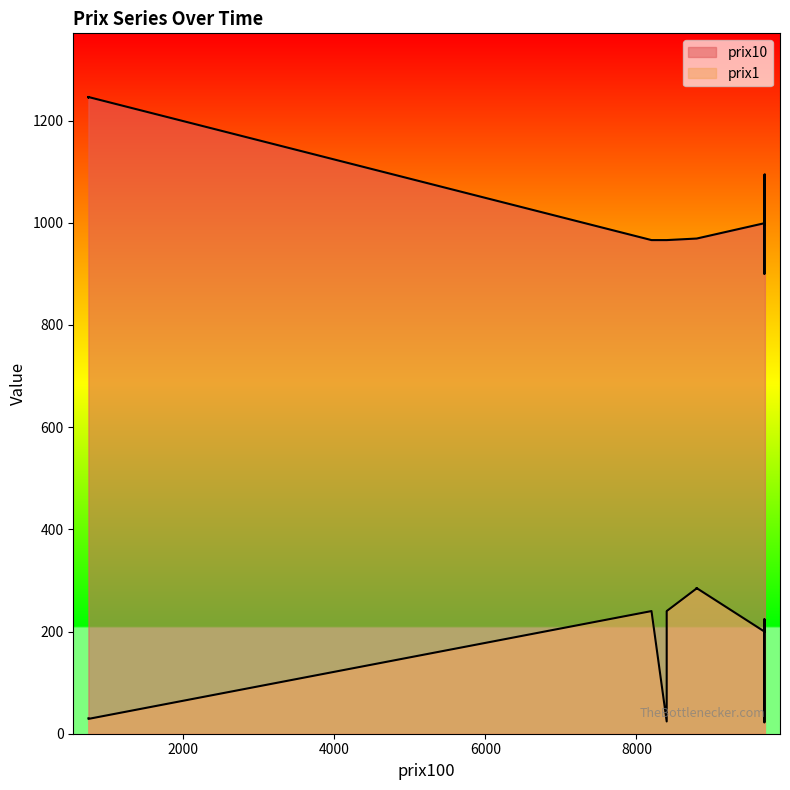

What is the difference between the maximum and minimum values in the prix10 series?

346